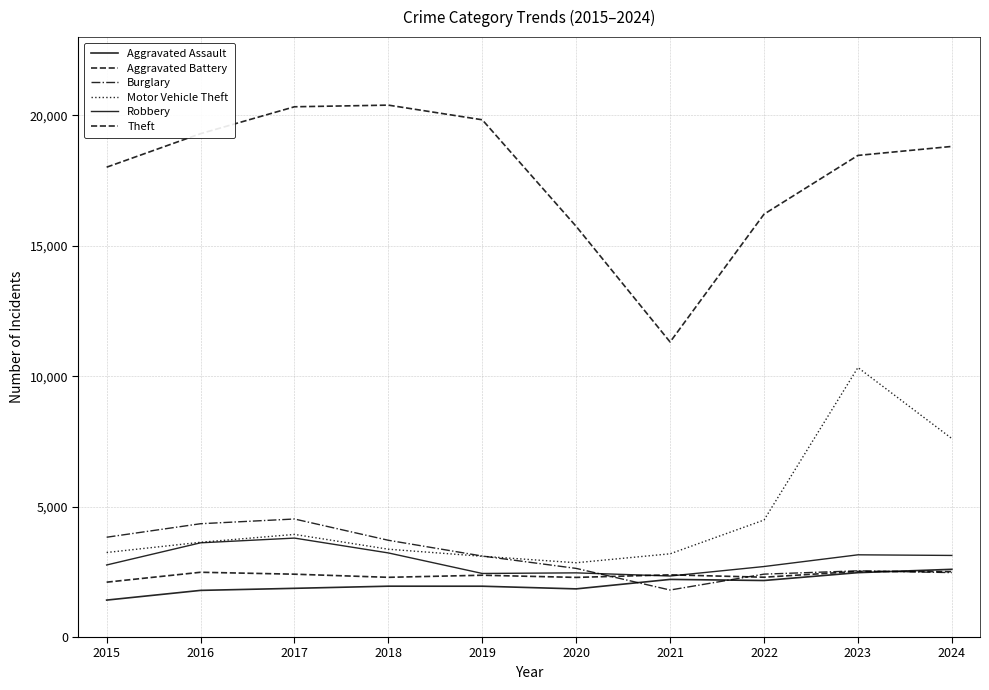

True or false: Robbery and Theft intersect in this chart.

False